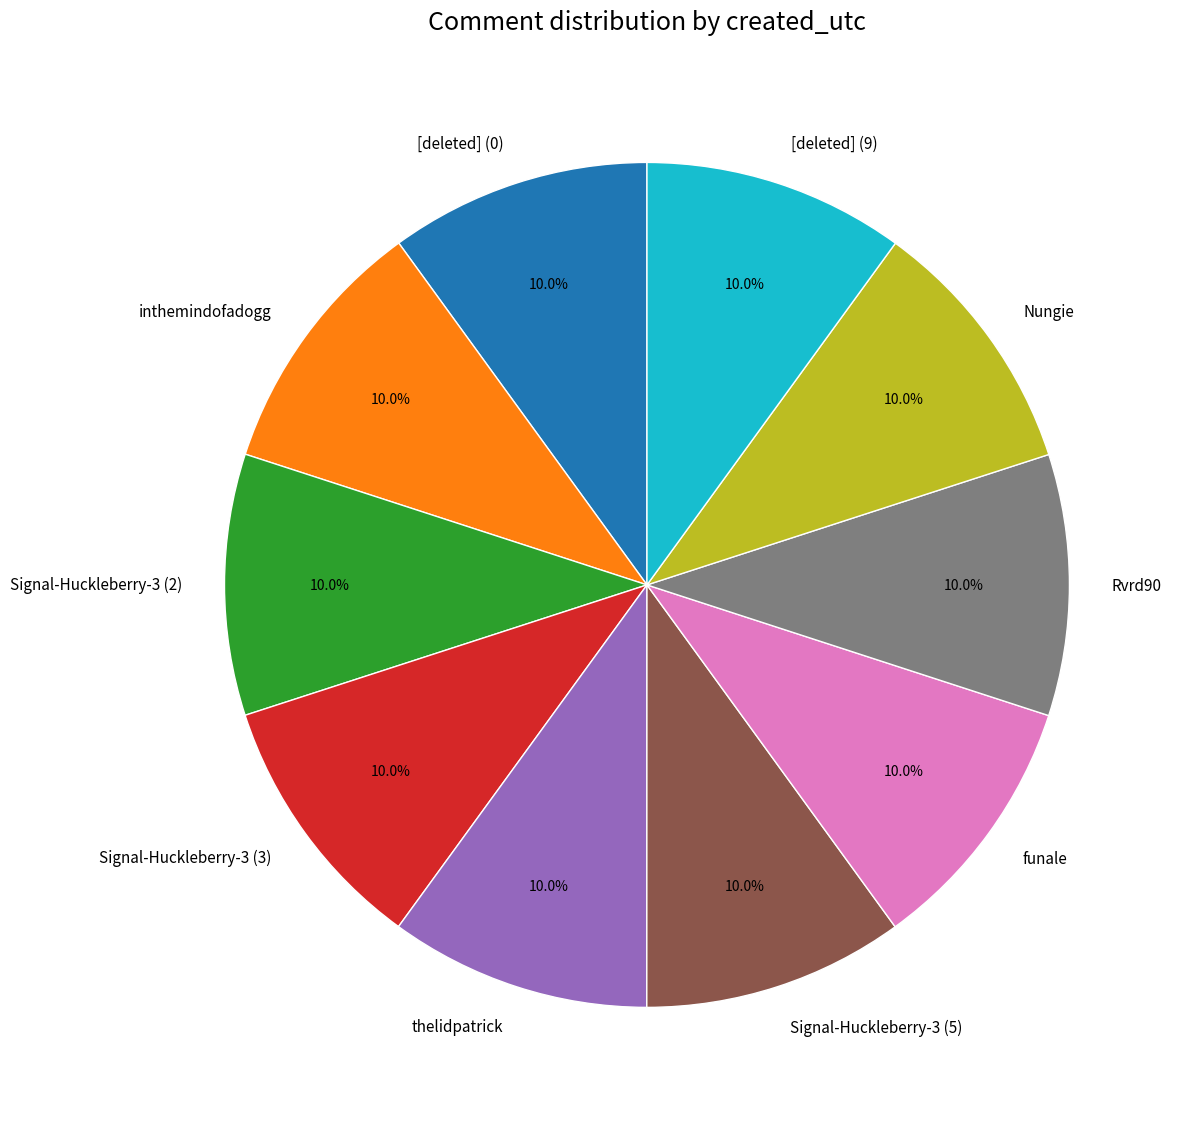

Combined, do [deleted] (0) and thelidpatrick account for over 50%?

No